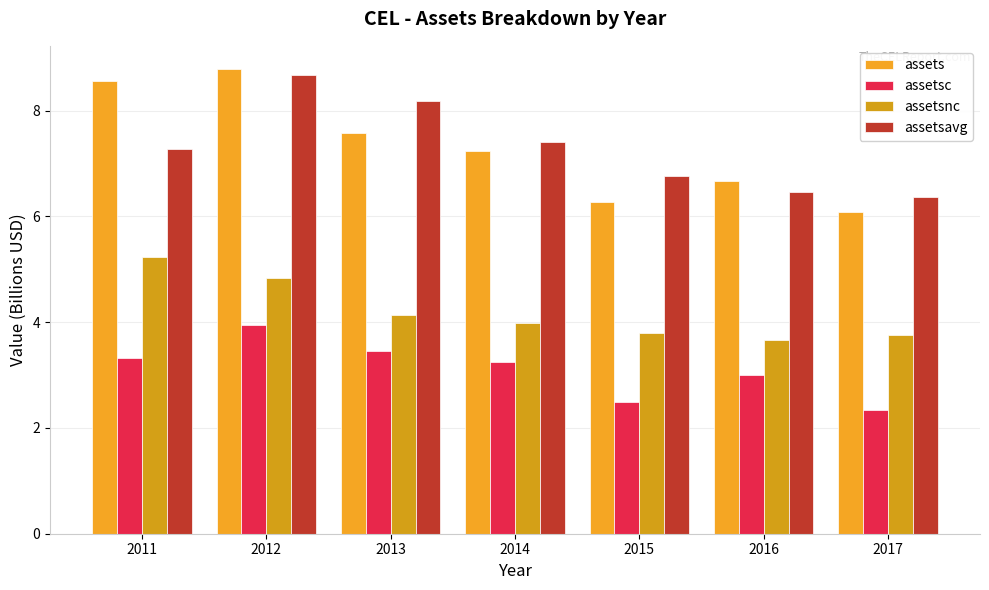

What are all the series names shown in the legend?

assets, assetsc, assetsnc, assetsavg